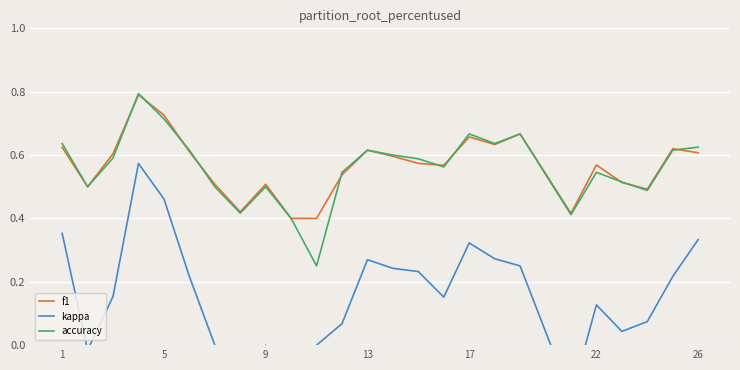

How many categories are shown in the chart?

25